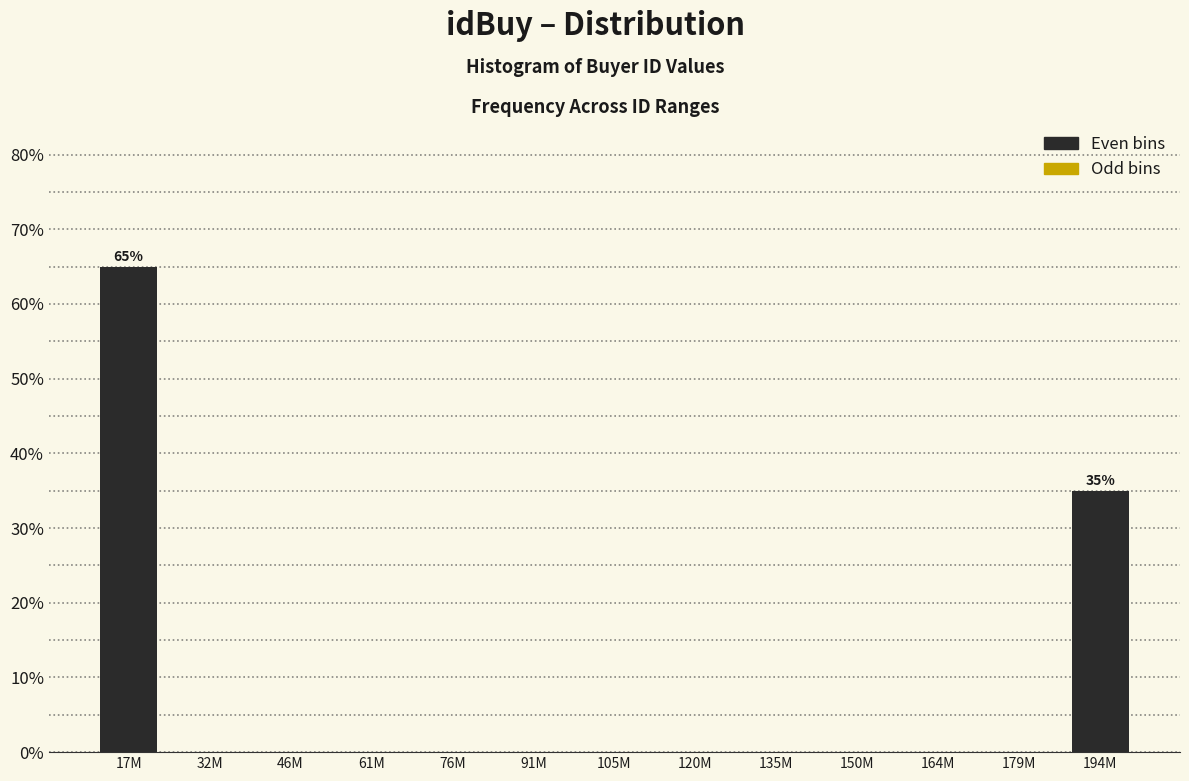

Reading left to right, list all the values displayed in this chart.

17M=65	32M=0	46M=0	61M=0	76M=0	91M=0	105M=0	120M=0	135M=0	150M=0	164M=0	179M=0	194M=35